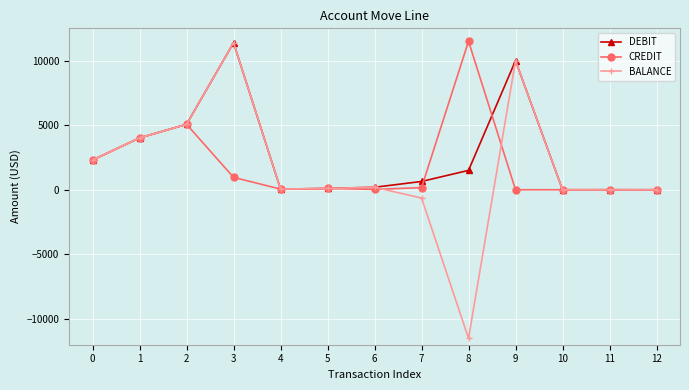

True or false: BALANCE has more than 2 points higher than both neighbors.

True